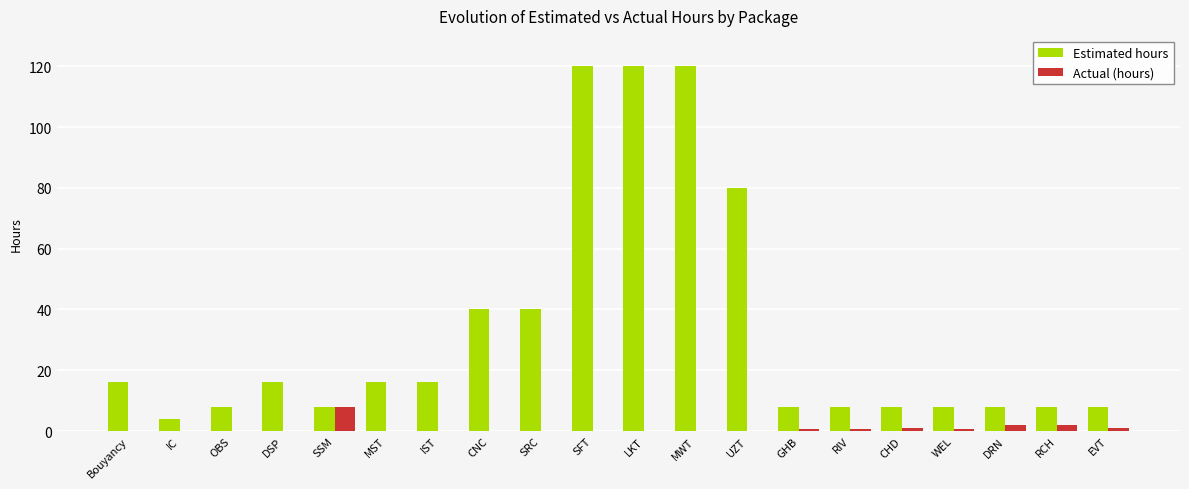

Is the value of Actual (hours) at WEL greater than the value of Estimated hours at EVT?

No